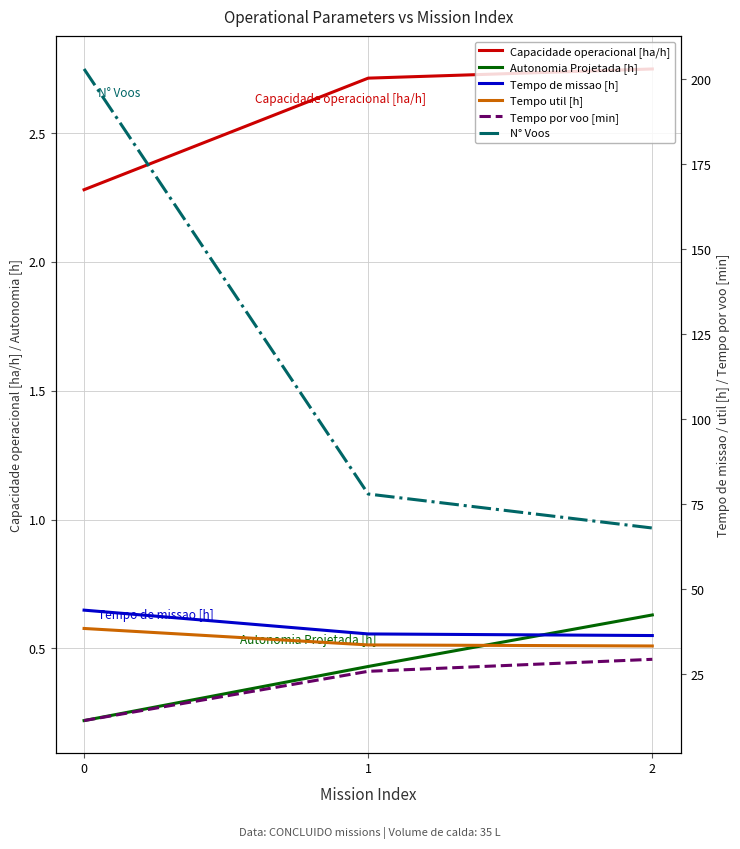

Which series has the largest total across all categories?

N° Voos